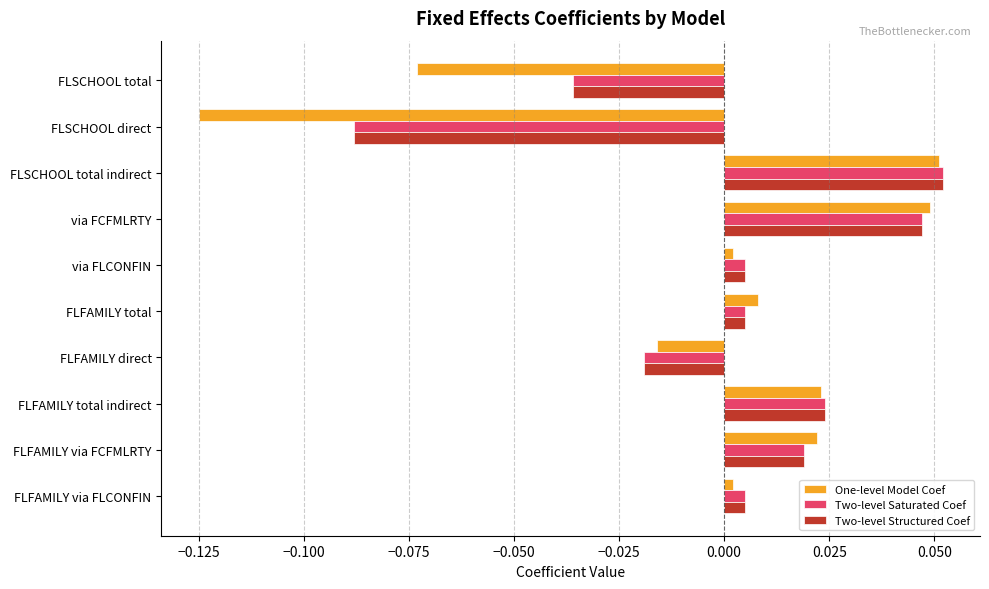

At which label does One-level Model Coef reach its peak?

FLSCHOOL total indirect